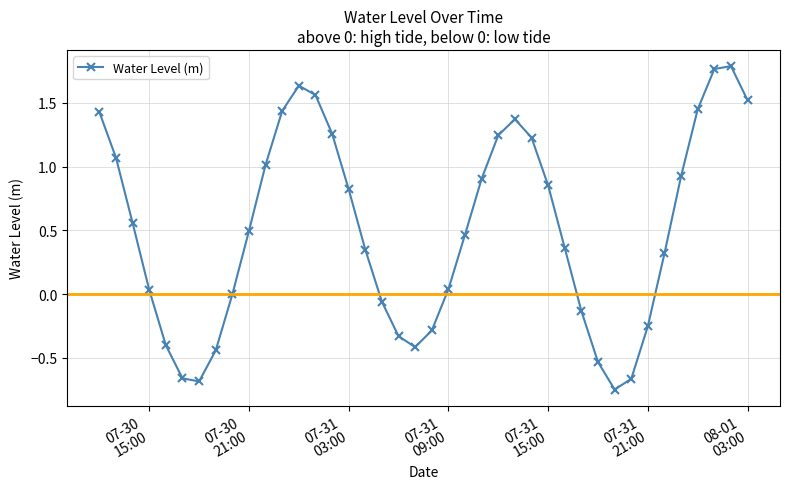

How many points are higher than both their immediate neighbors (excluding endpoints)?

3